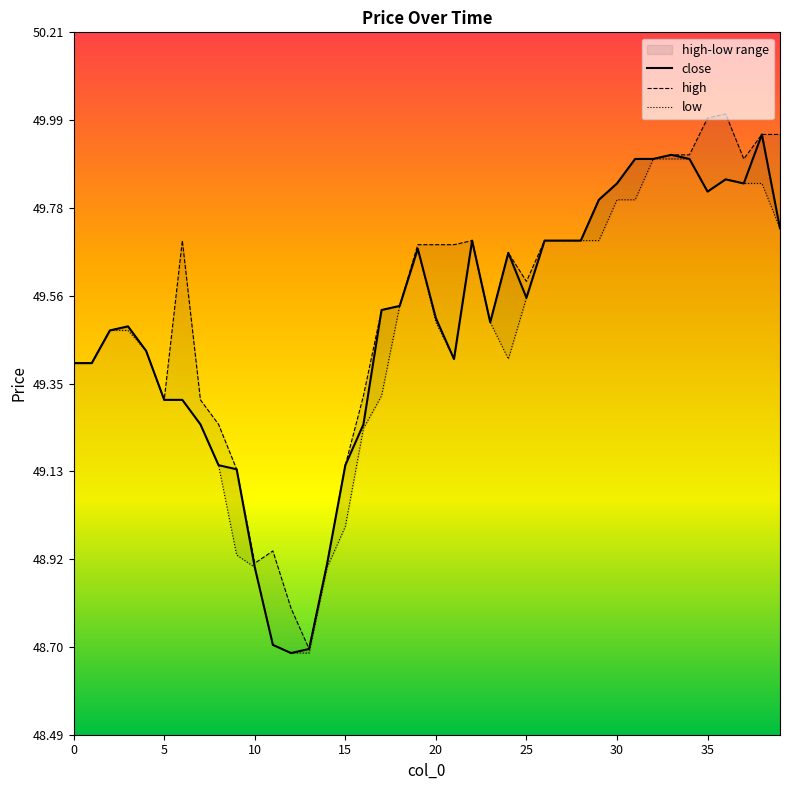

What is the difference between the close values at 16 and 35?

0.6